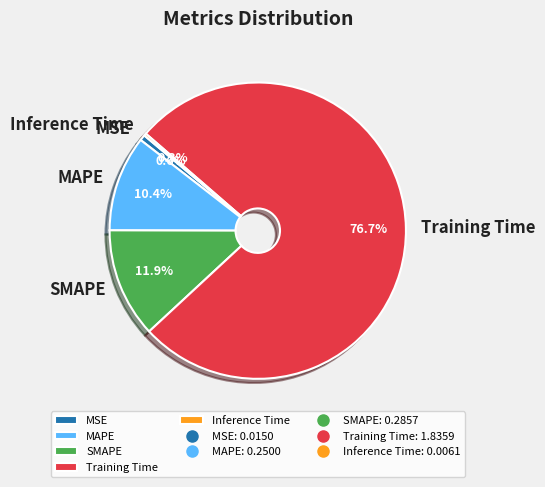

Combined, do MSE and SMAPE account for over 50%?

No